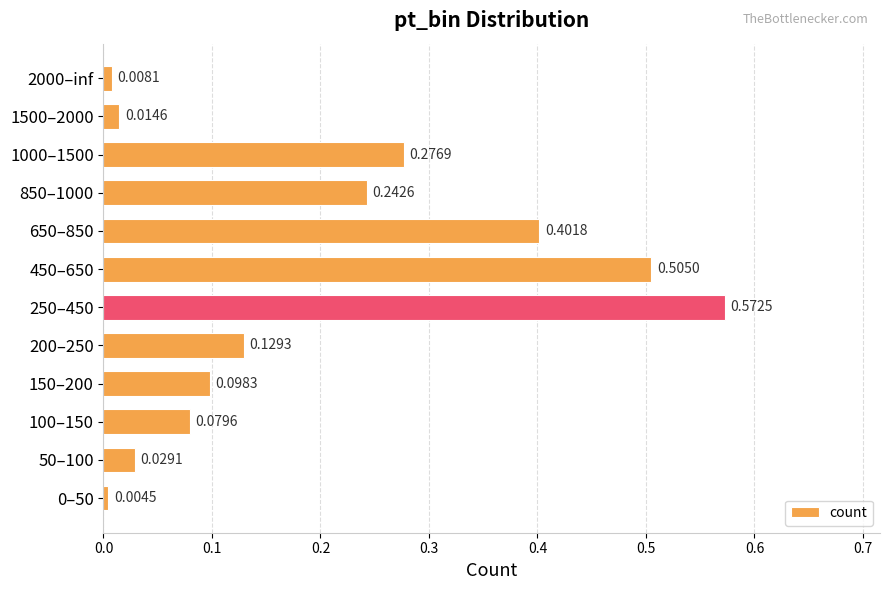

Which has a higher value, 100–150 or 2000–inf?

100–150